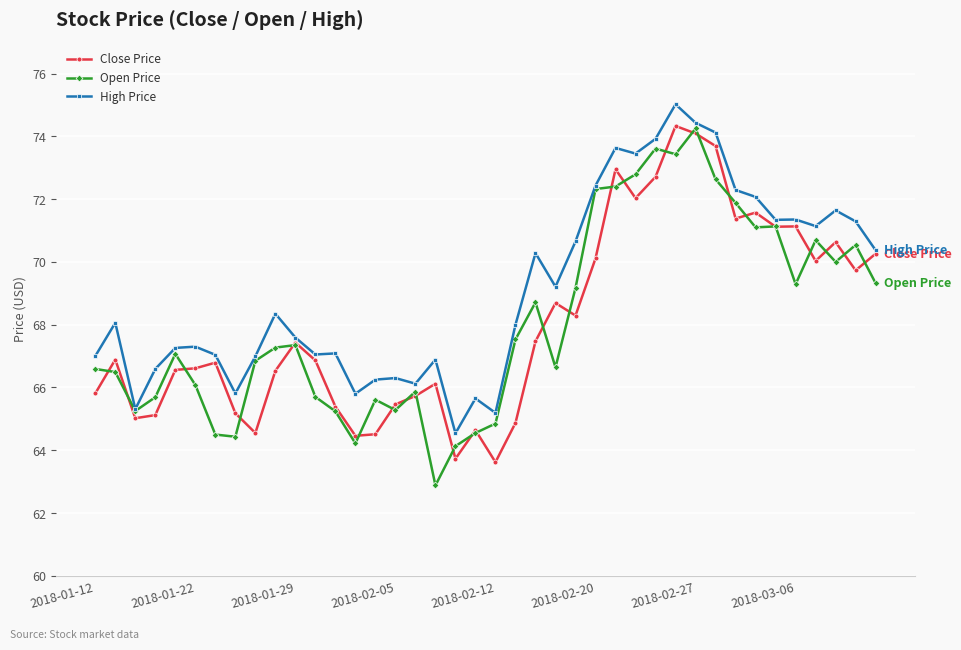

What are all the series names shown in the legend?

Close Price, Open Price, High Price